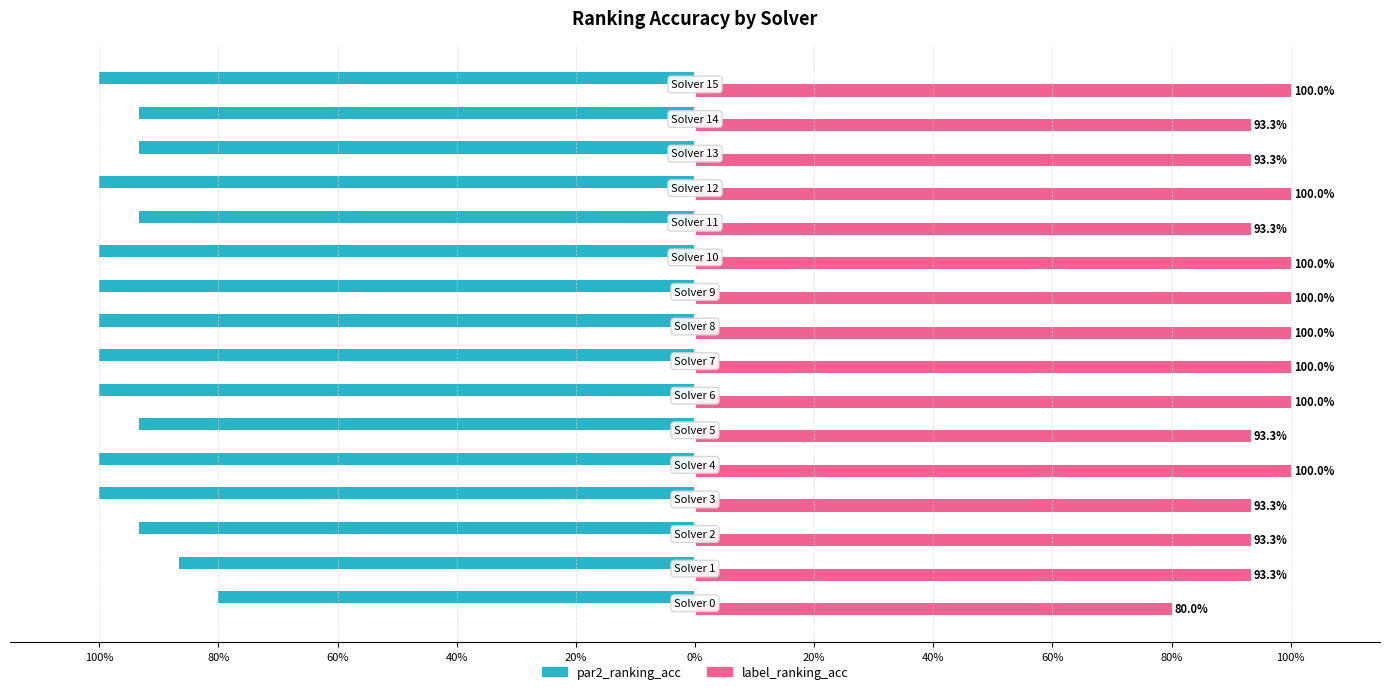

What are all the series names shown in the legend?

par2_ranking_acc, label_ranking_acc